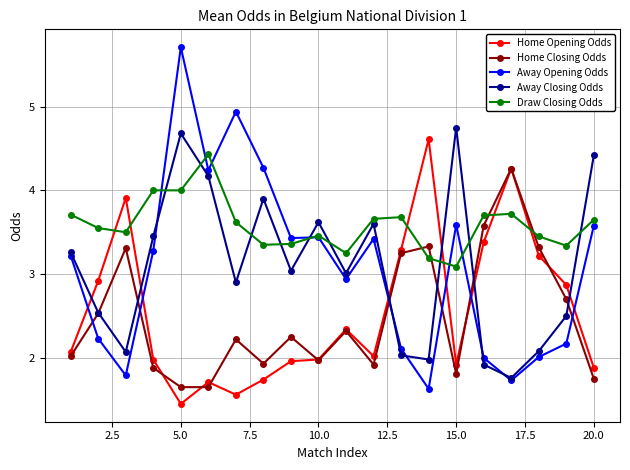

True or false: Home Opening Odds has more than 0 points higher than both neighbors.

True